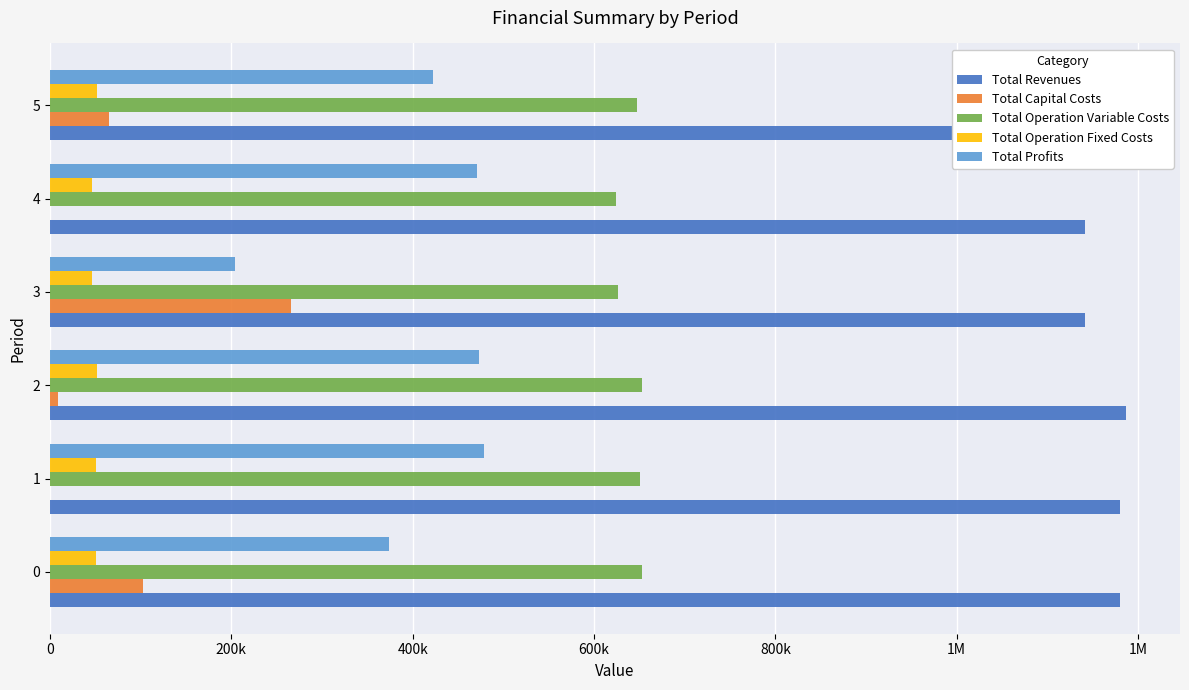

Reading right to left, list all the values displayed in this chart.

Total Revenues: 1187015.0	1141567.9	1141567.9	1187015.0	1180280.1	1180280.1
Total Capital Costs: 64800.0	0.0	265600.0	8448.0	0.0	102976.0
Total Operation Variable Costs: 647533.3	624210.8	626015.9	653110.0	651285.5	653121.6
Total Operation Fixed Costs: 52170.1	46453.4	46453.4	52170.1	50710.9	50710.9
Total Profits: 422511.5	470903.7	203498.6	473286.9	478283.8	373471.7